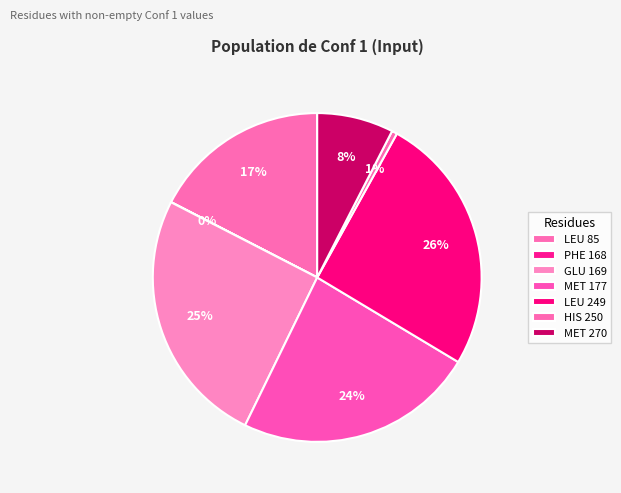

Does HIS 250 represent more than half of the total?

No